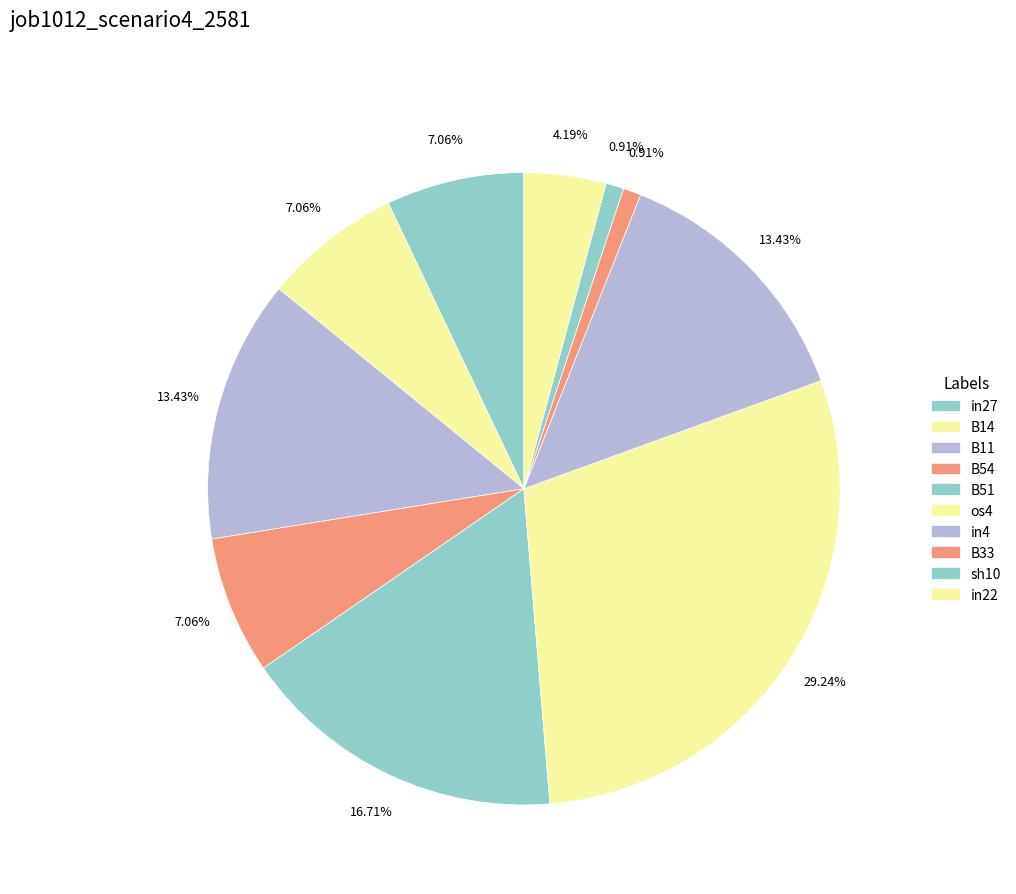

Which category has the smallest portion of the pie?

B33